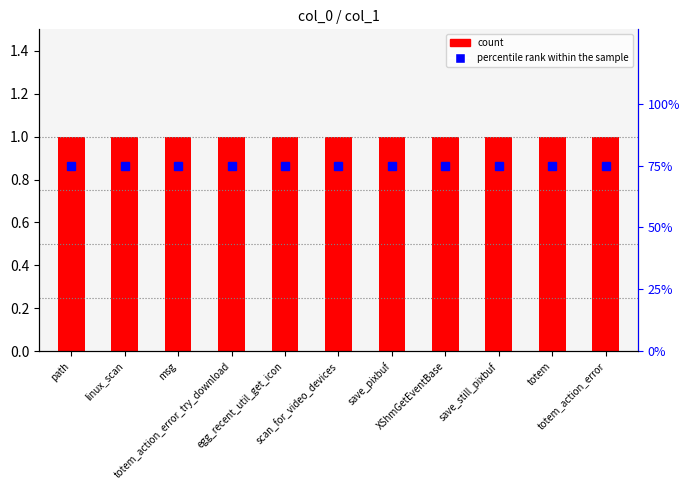

Is it true that percentile rank within the sample equals 75 at totem_action_error?

True